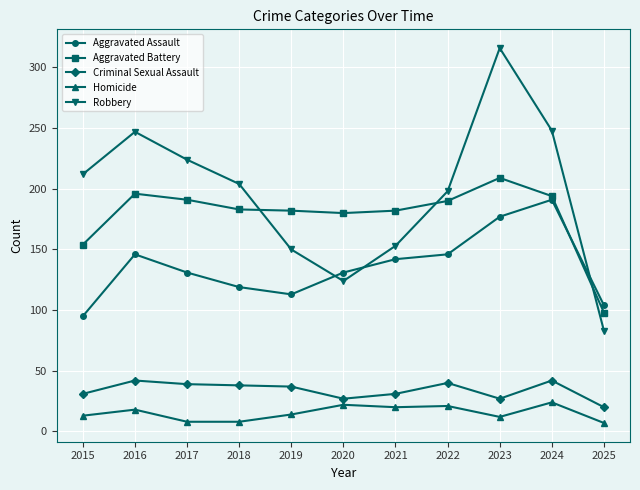

Does the chart have visible grid lines?

Yes